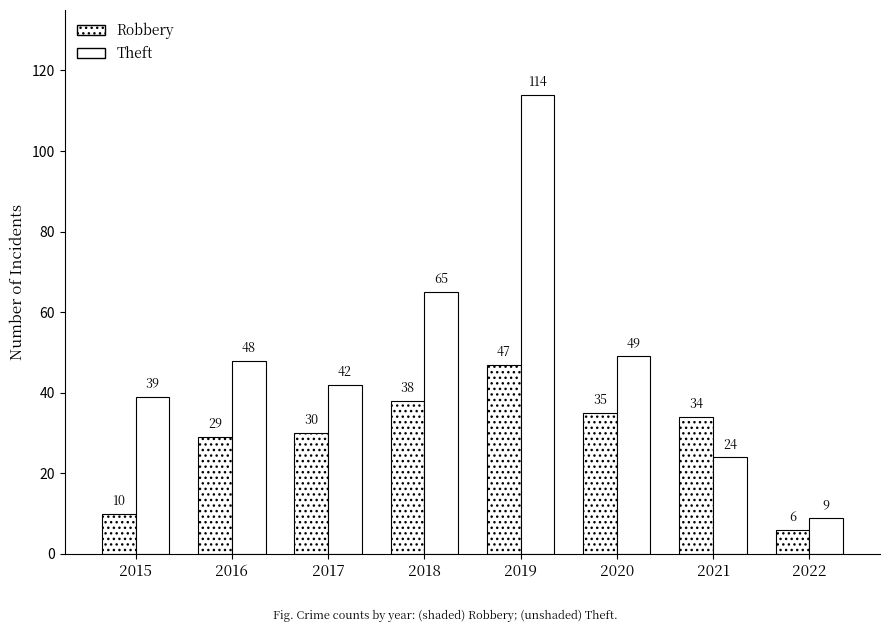

Count the number of categories in the chart.

8